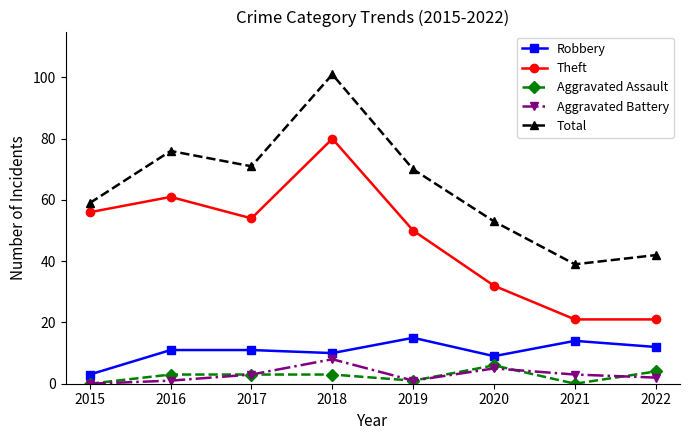

What is the lowest value of the Total series?

39